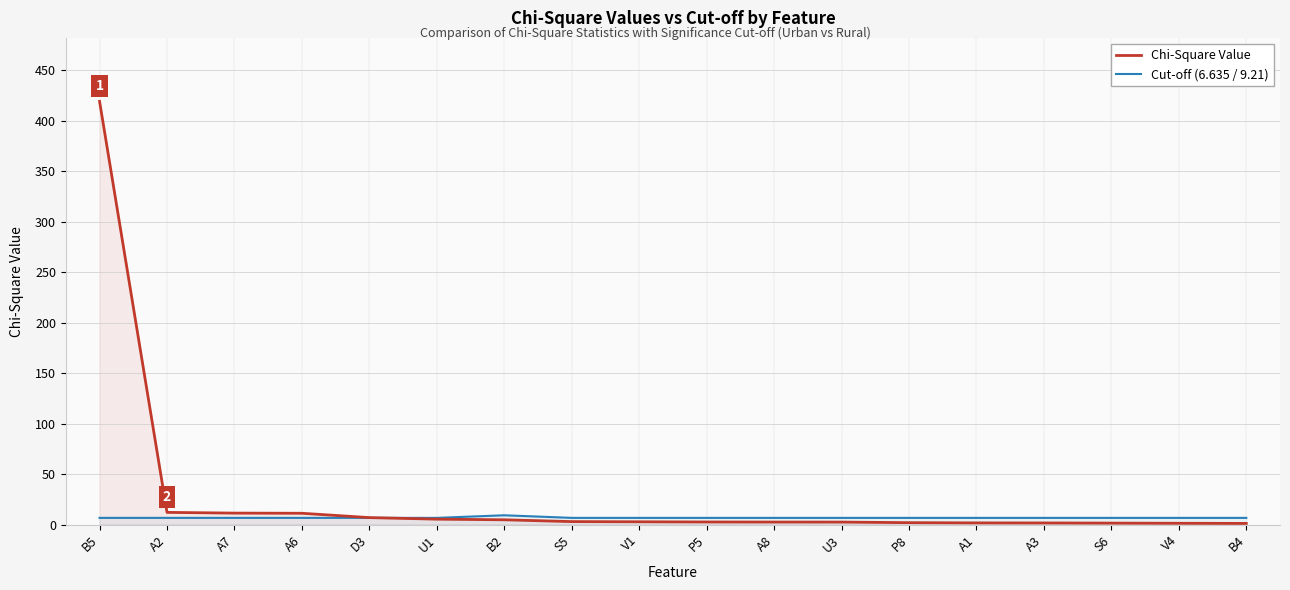

In Cut-off (6.635 / 9.21), how many points are higher than both neighbors (excluding endpoints)?

1